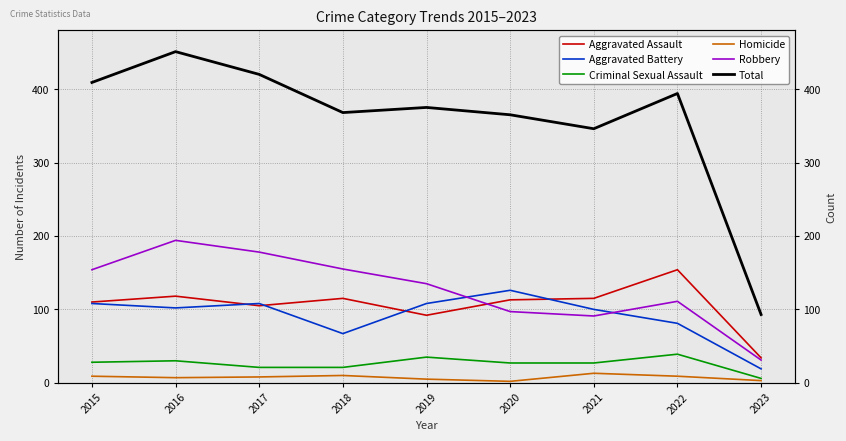

How many series are shown in this chart?

6